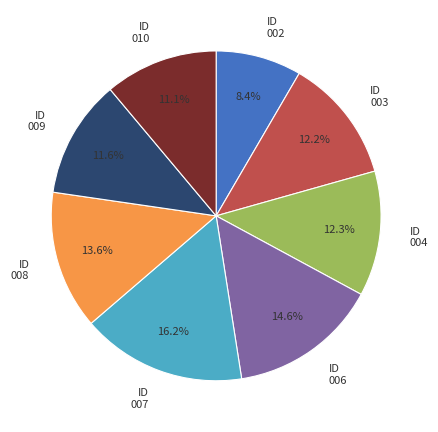

Which has a higher value, ID 010 or ID 006?

ID 006